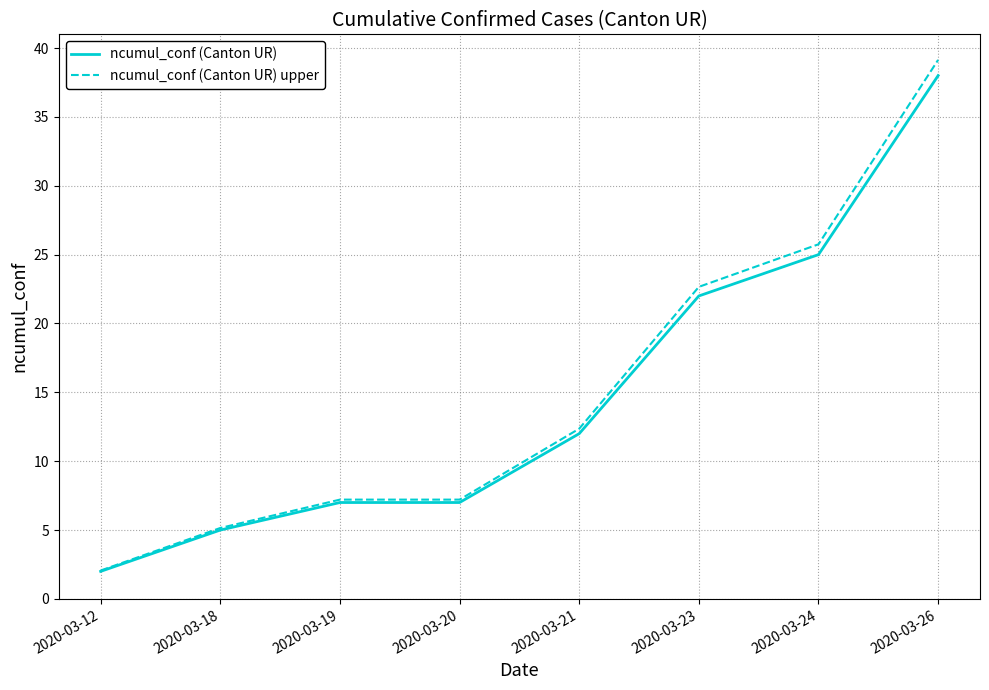

True or false: ncumul_conf (Canton UR) has a value of 7.0 at 2020-03-20.

True